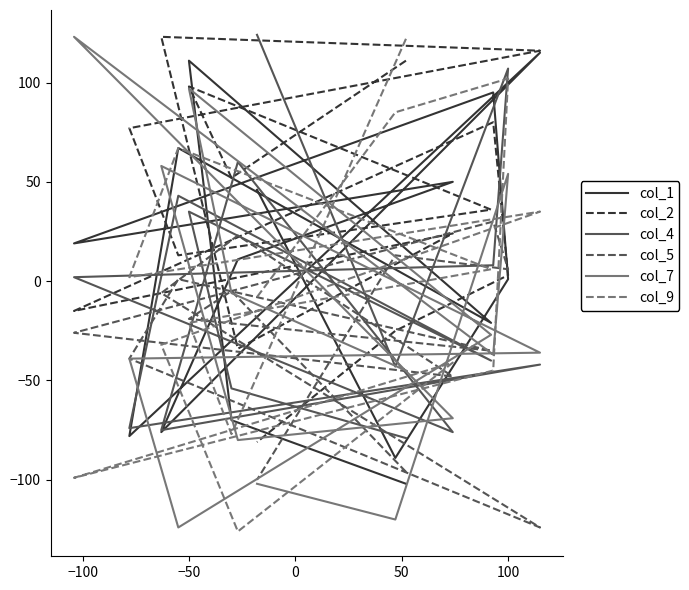

Does the chart have visible grid lines?

No